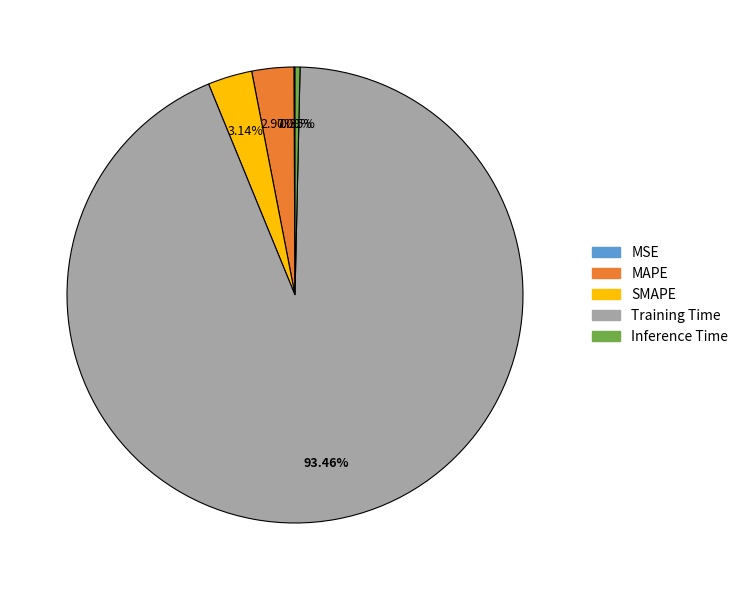

To the nearest percent, what is the difference between the largest and smallest slice percentages?

93%